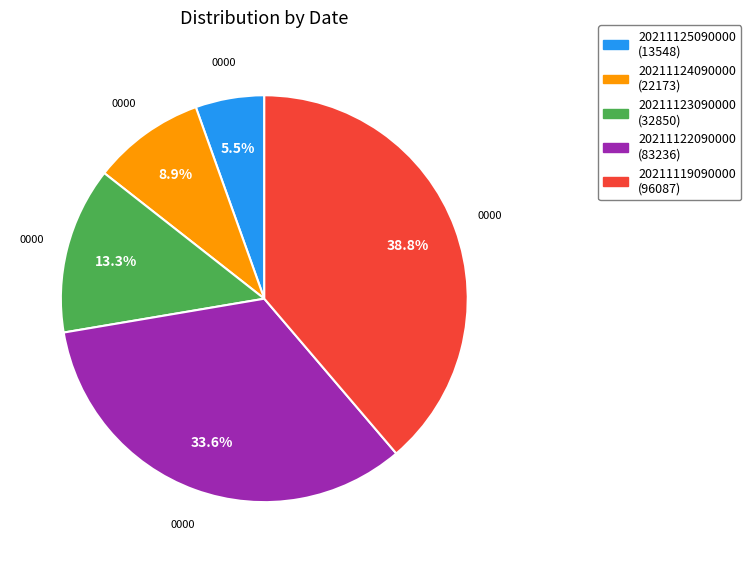

Which category has the smallest portion of the pie?

20211125090000